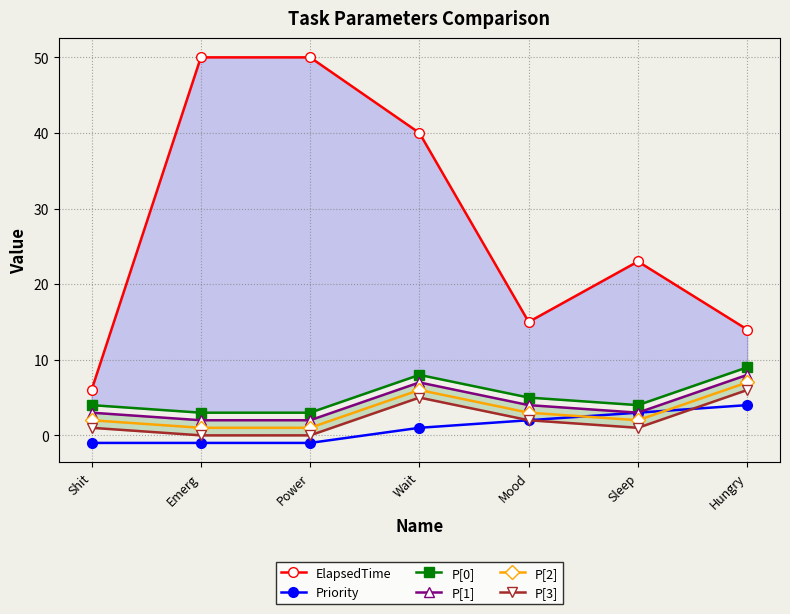

What is the label of the 7th point from the left?

Hungry